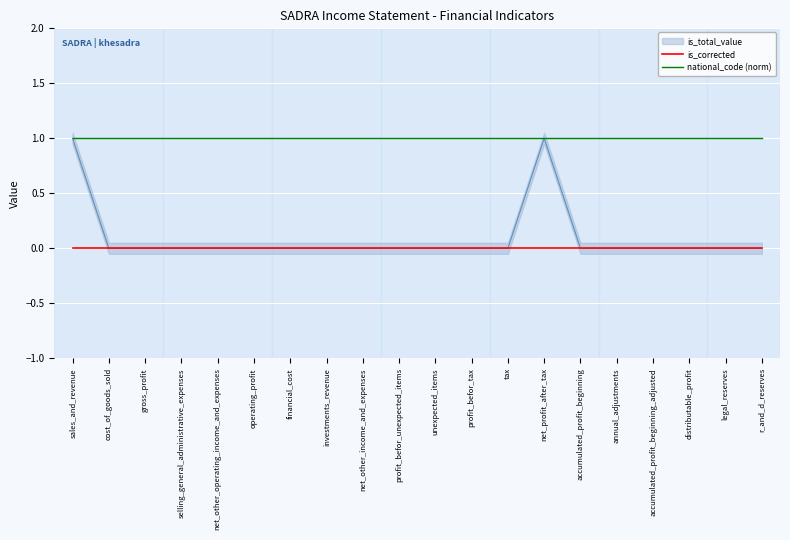

Is the value of is_corrected at selling_general_administrative_expenses greater than the value of national_code (norm) at operating_profit?

No